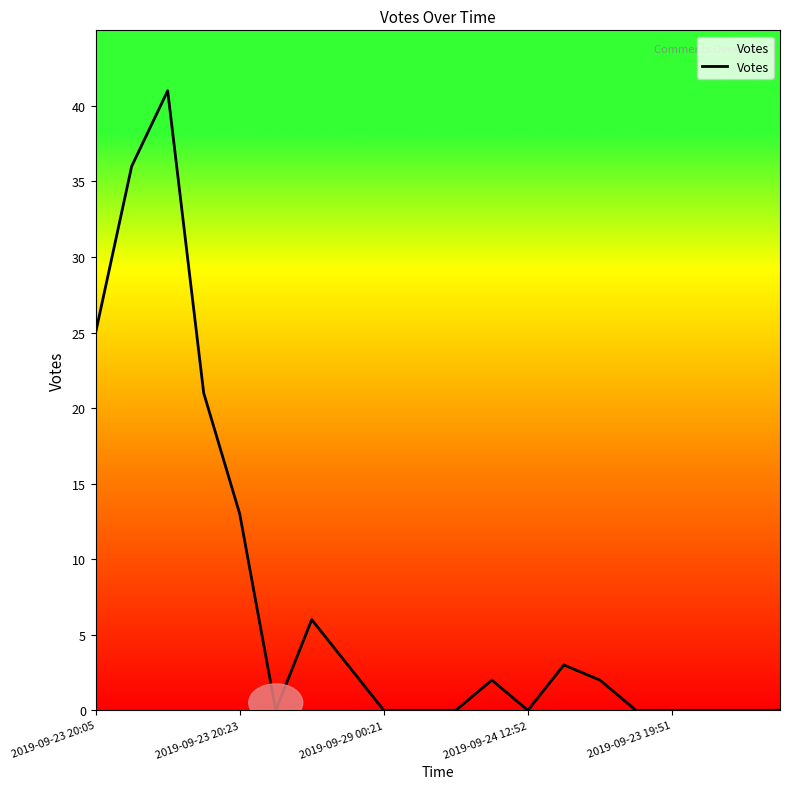

What is the difference between the maximum and minimum values?

41